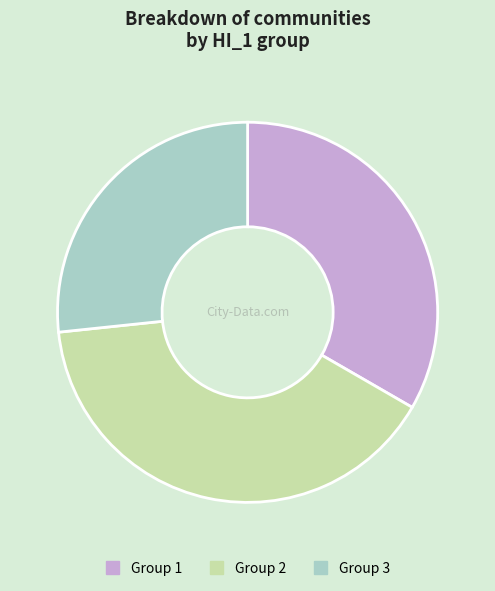

Combined, do Group 1 and Group 2 account for over 50%?

Yes